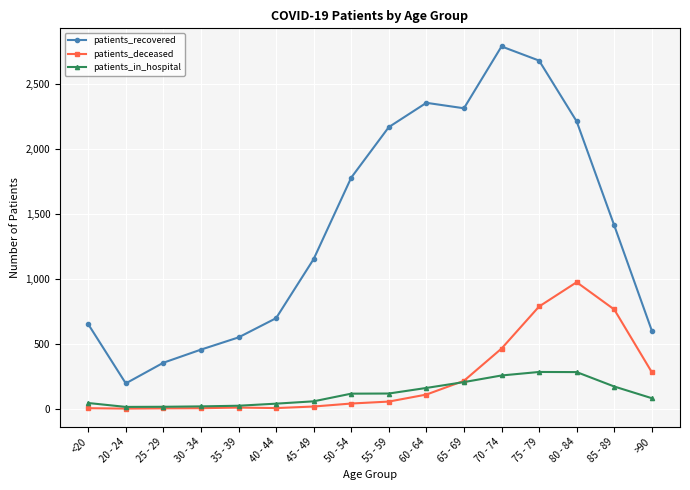

What is the value of the patients_recovered point at the 3rd from the left?

353